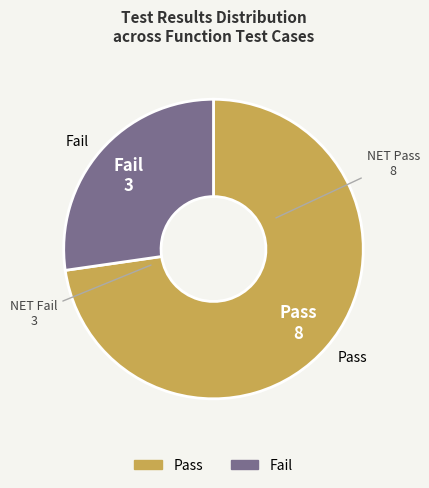

Rank the categories by value from highest to lowest.

Pass, Fail